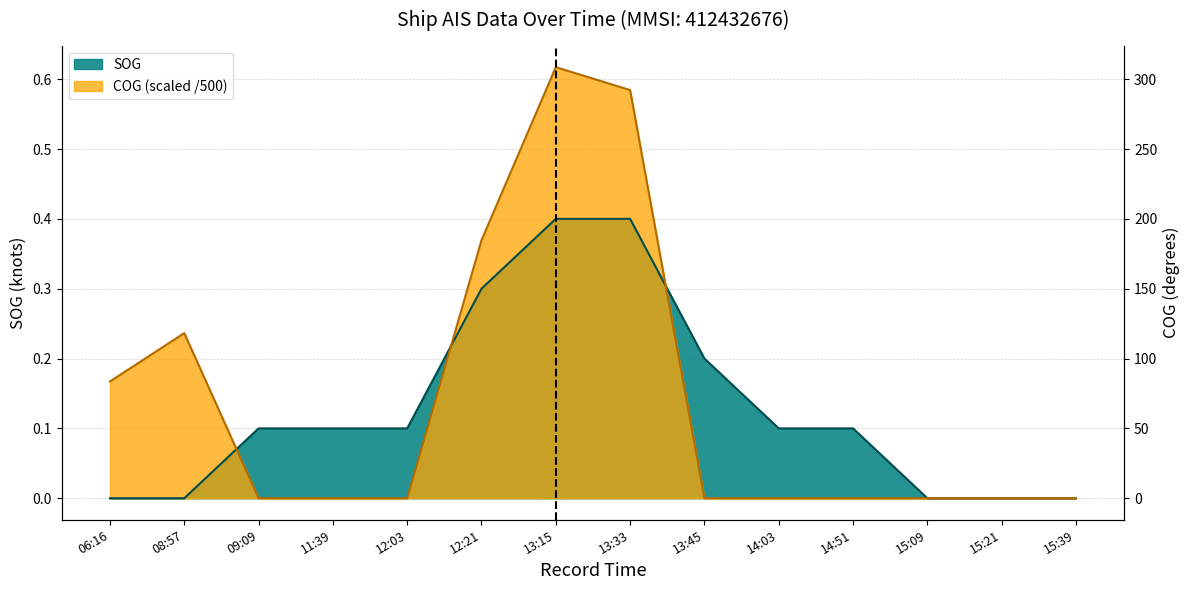

What is the average value of the SOG series?

0.1